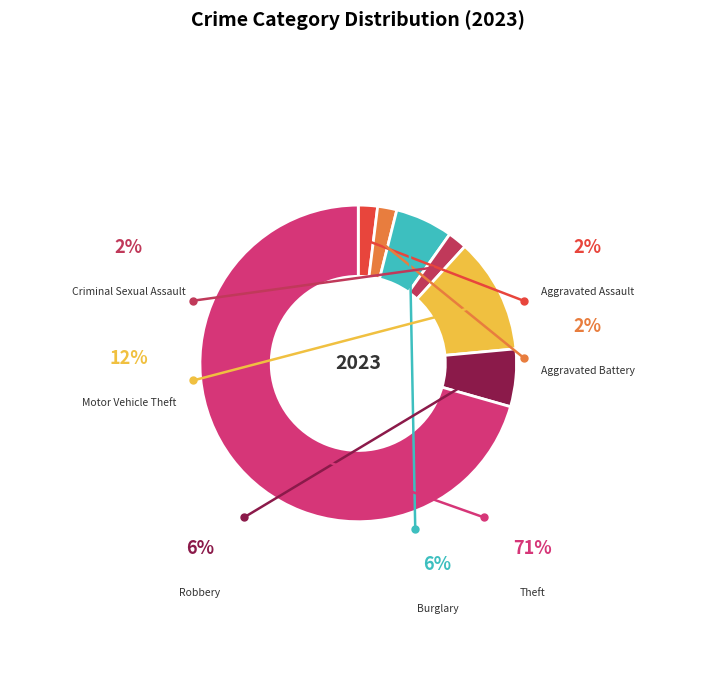

Which category has the smallest portion of the pie?

Aggravated Assault